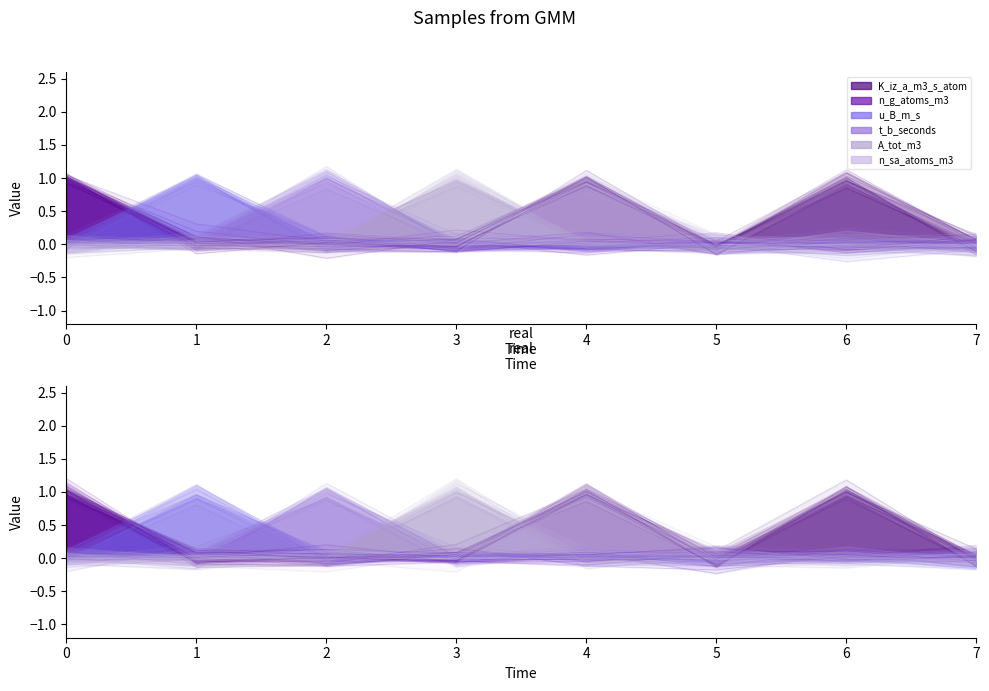

List the labels in order of n_sa_atoms_m3 value, smallest first.

5, 7, 3, 6, 1, 0, 2, 4